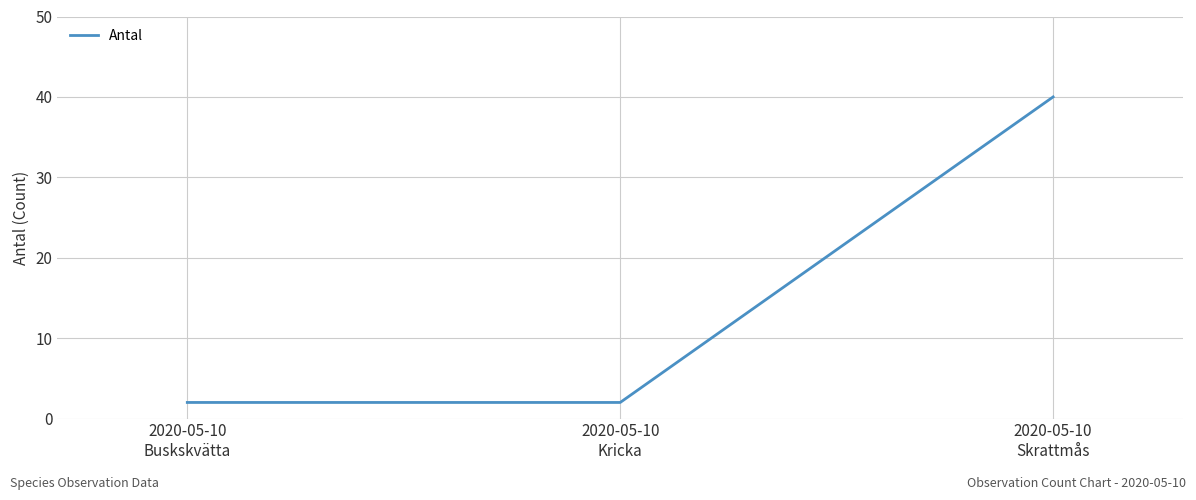

What is the sum of all values?

44